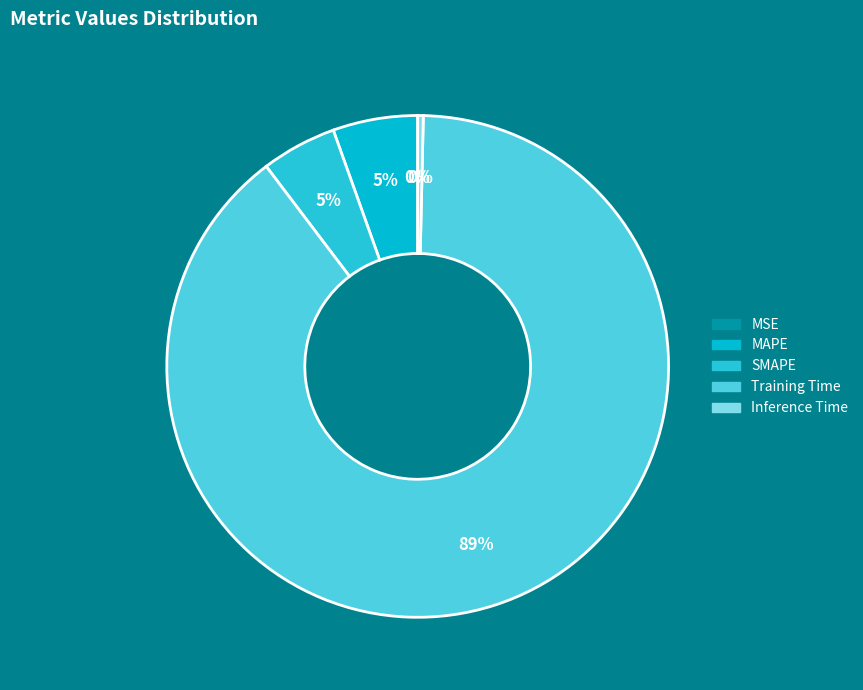

To the nearest percent, what portion does Training Time represent?

89%